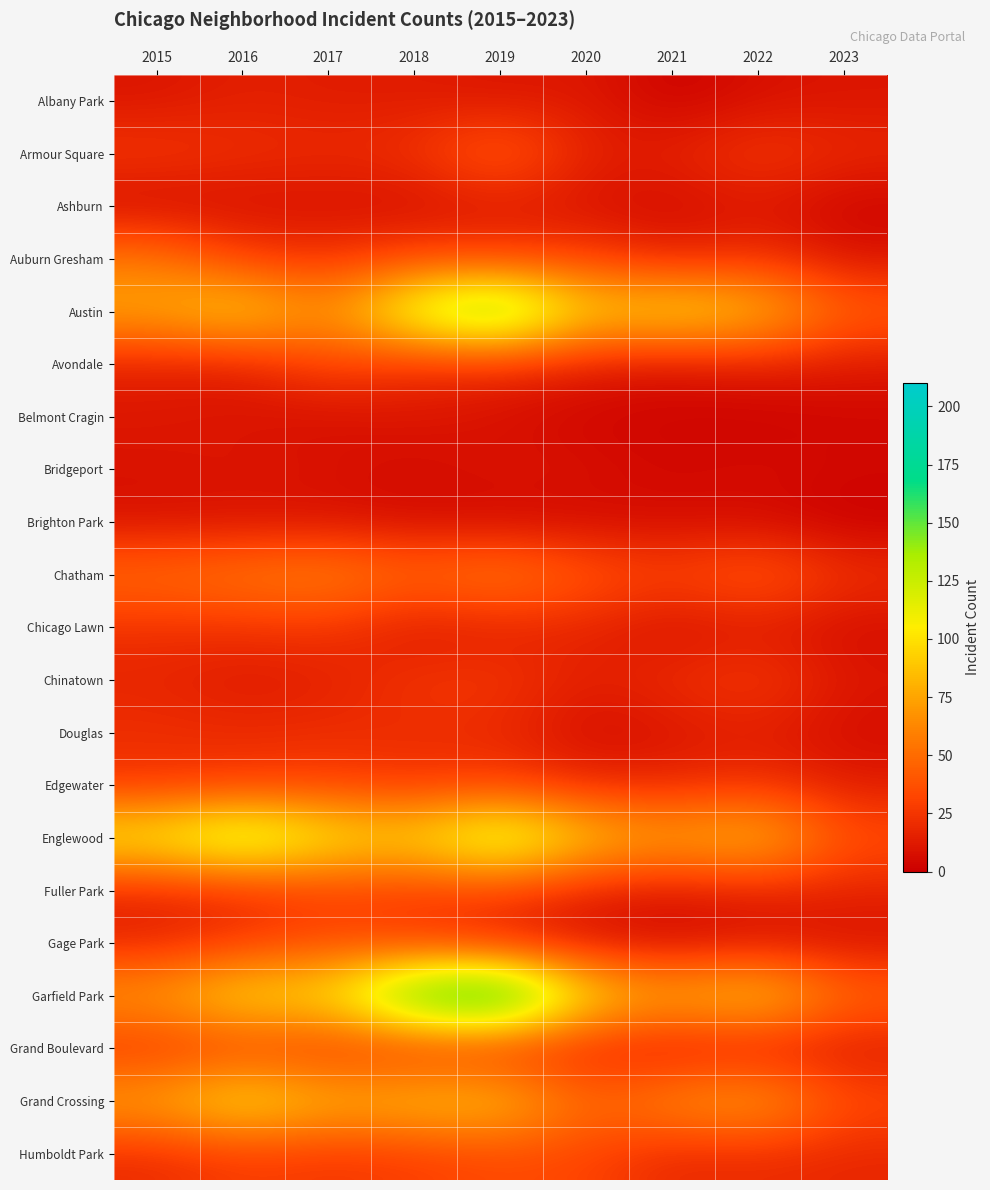

Which series has the largest range (max minus min)?

Garfield Park